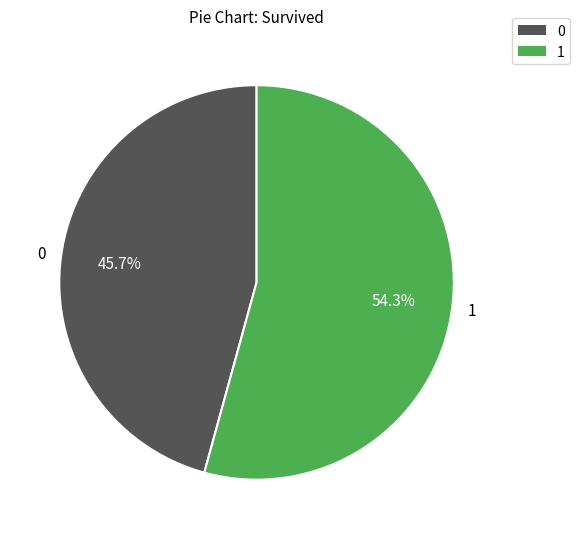

To the nearest percent, what percentage of the pie is 0?

46%